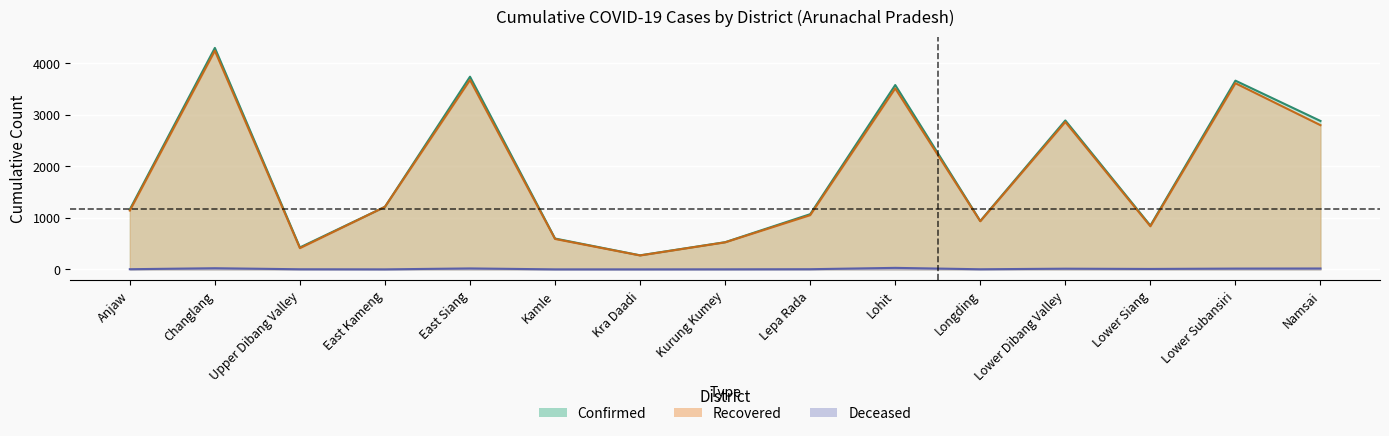

What is the spread (max minus min) of values at Upper Dibang Valley?

424